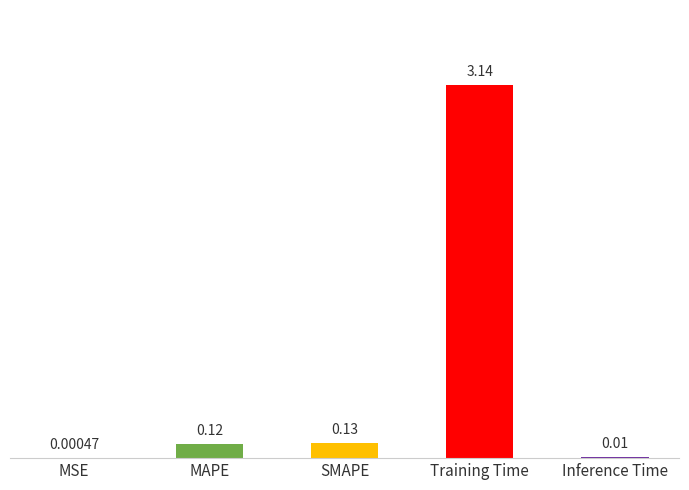

What is the sum of the values at Training Time and MAPE?

3.3